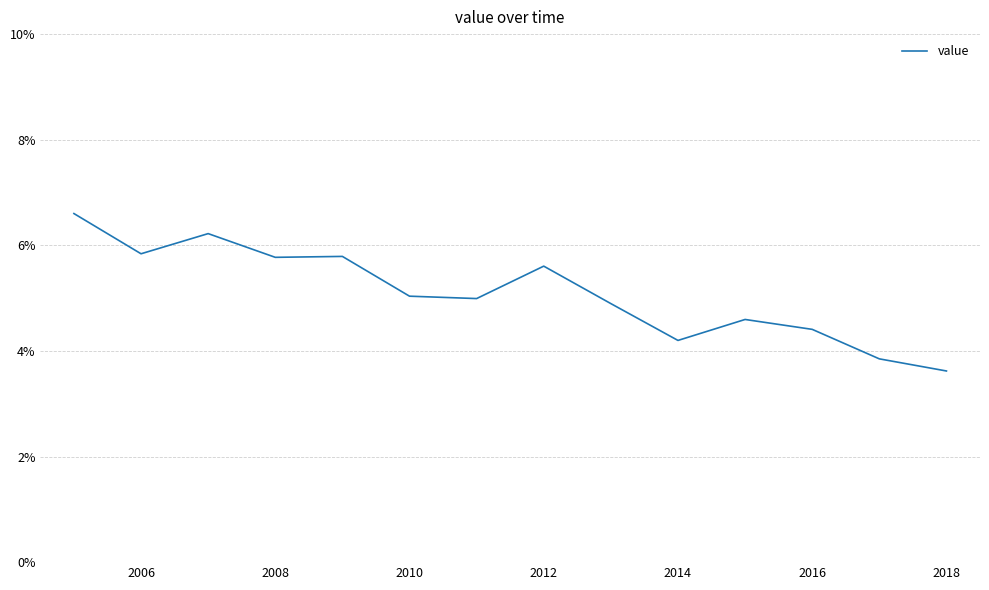

What is the maximum value shown in the chart?

6.6